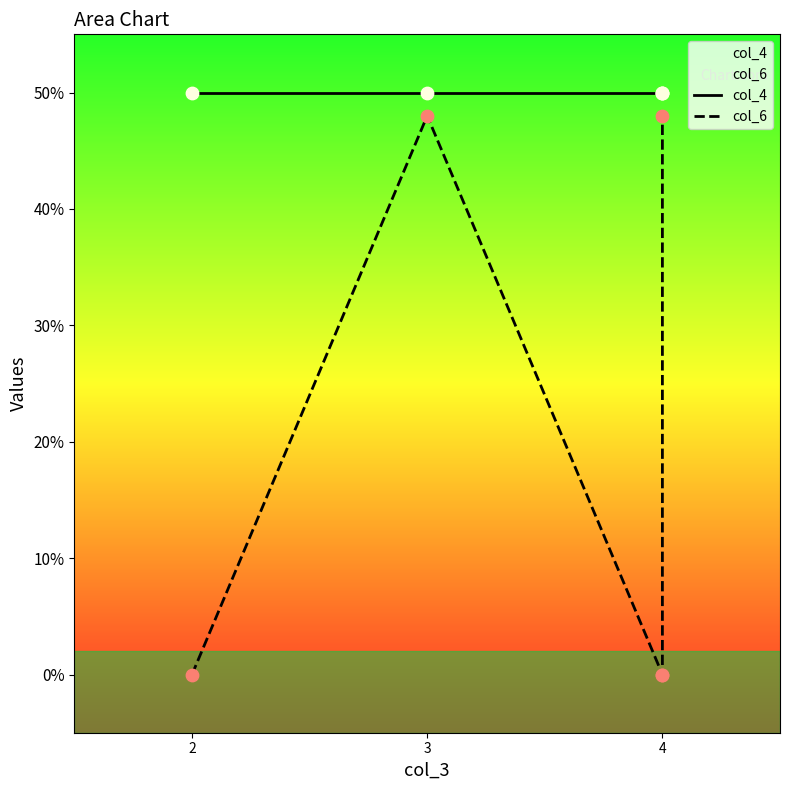

Which series contains the highest Y value?

col_4